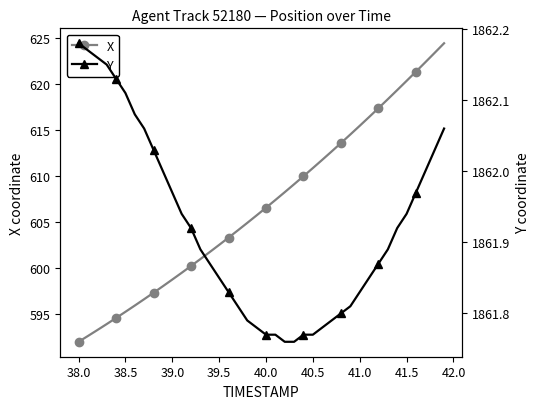

Reading left to right, transcribe all the data shown in this chart.

X: 592.0	592.7	593.3	594.0	594.6	595.3	596.0	596.7	597.4	598.1	598.8	599.5	600.3	601.0	601.8	602.5	603.3	604.1	604.9	605.7	606.6	607.4	608.3	609.1	610.0	610.9	611.8	612.7	613.6	614.5	615.5	616.4	617.4	618.4	619.3	620.3	621.3	622.4	623.4	624.4
Y: 1862.2	1862.2	1862.2	1862.2	1862.1	1862.1	1862.1	1862.1	1862.0	1862.0	1862.0	1861.9	1861.9	1861.9	1861.9	1861.8	1861.8	1861.8	1861.8	1861.8	1861.8	1861.8	1861.8	1861.8	1861.8	1861.8	1861.8	1861.8	1861.8	1861.8	1861.8	1861.8	1861.9	1861.9	1861.9	1861.9	1862.0	1862.0	1862.0	1862.1